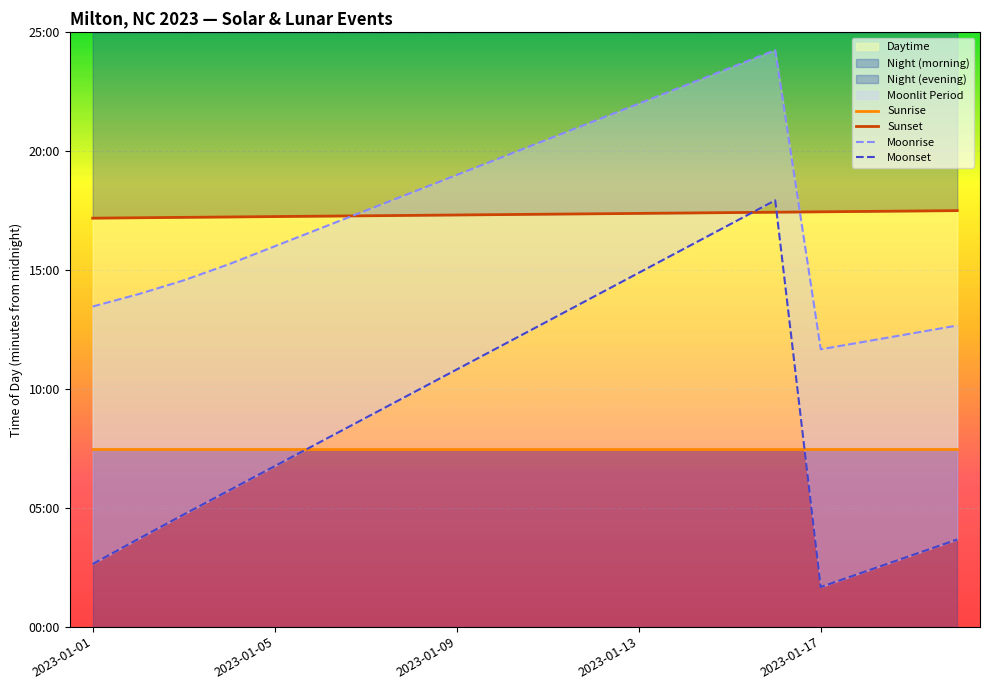

What is the sum of all Sunrise values?

8980